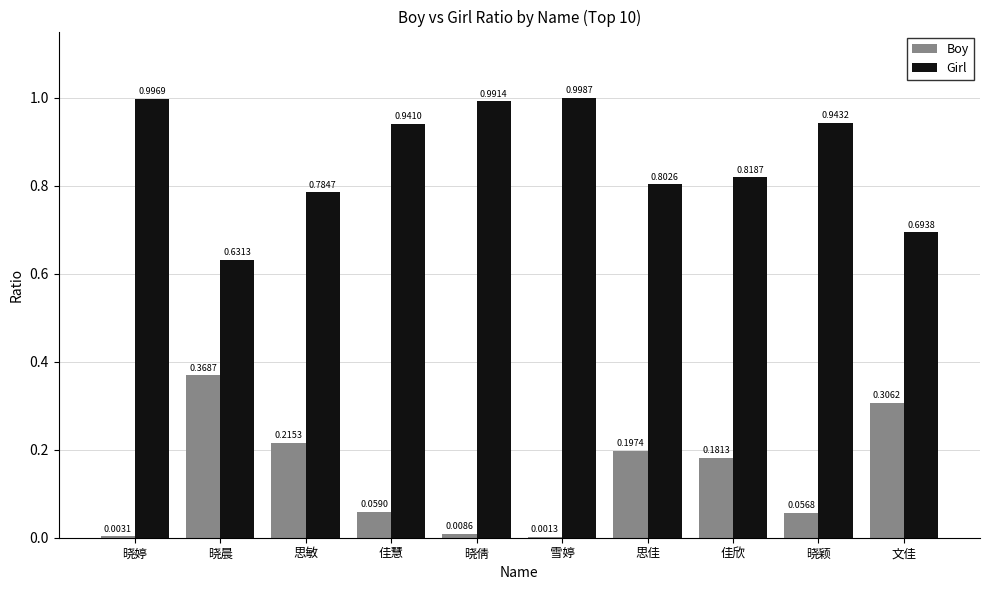

How many groups of bars are there?

10